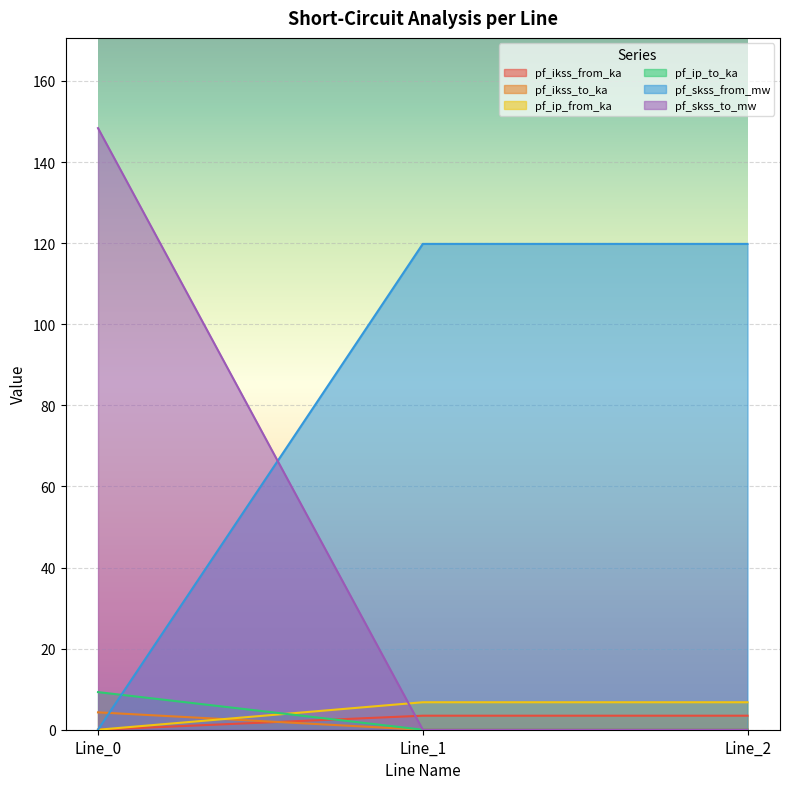

At which label does pf_ikss_from_ka reach its peak?

Line_0